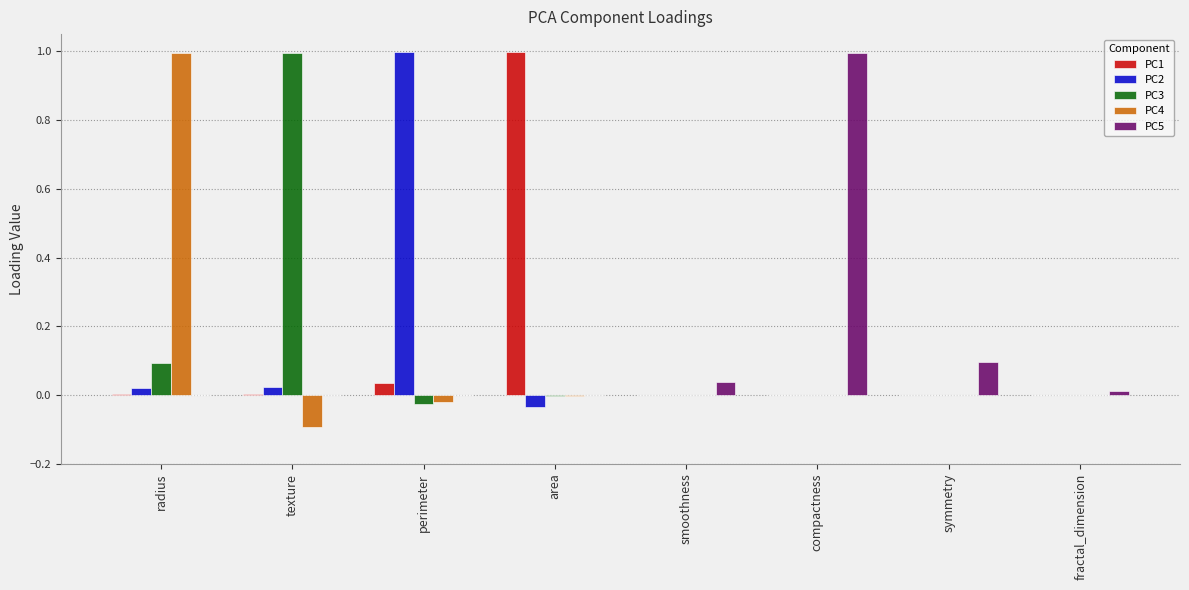

At which label does PC3 reach its peak?

texture